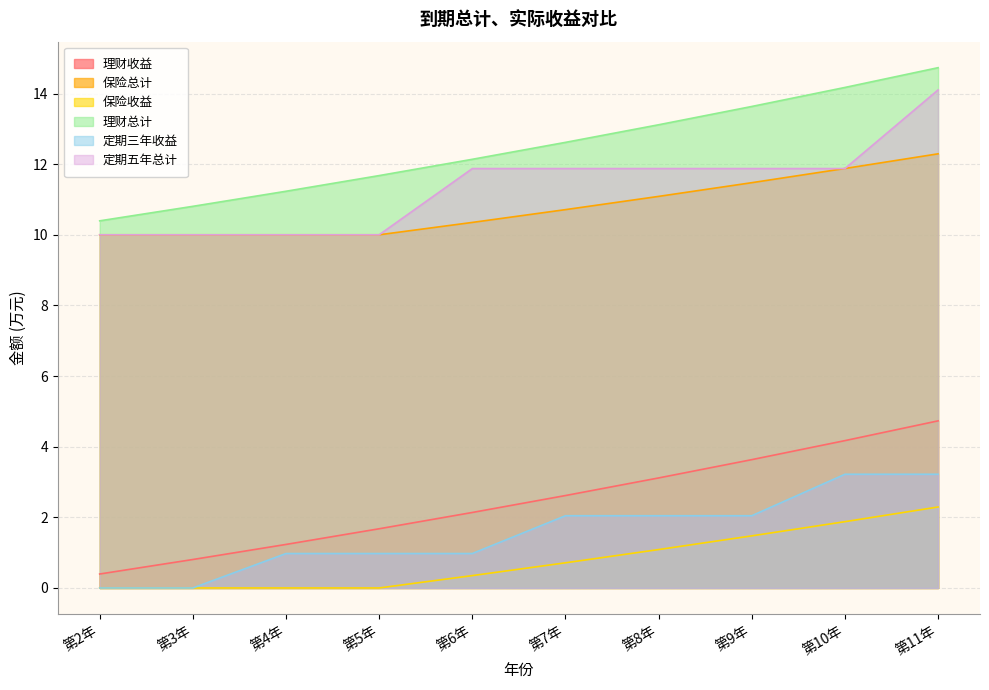

What is the maximum value shown in the chart?

14.7